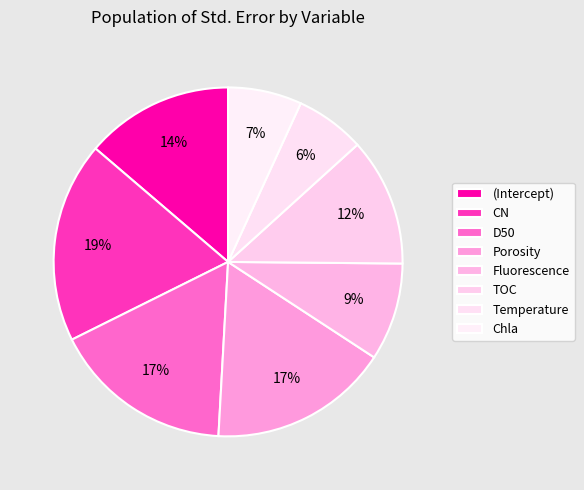

To the nearest percent, what percentage of the pie is Temperature?

6%